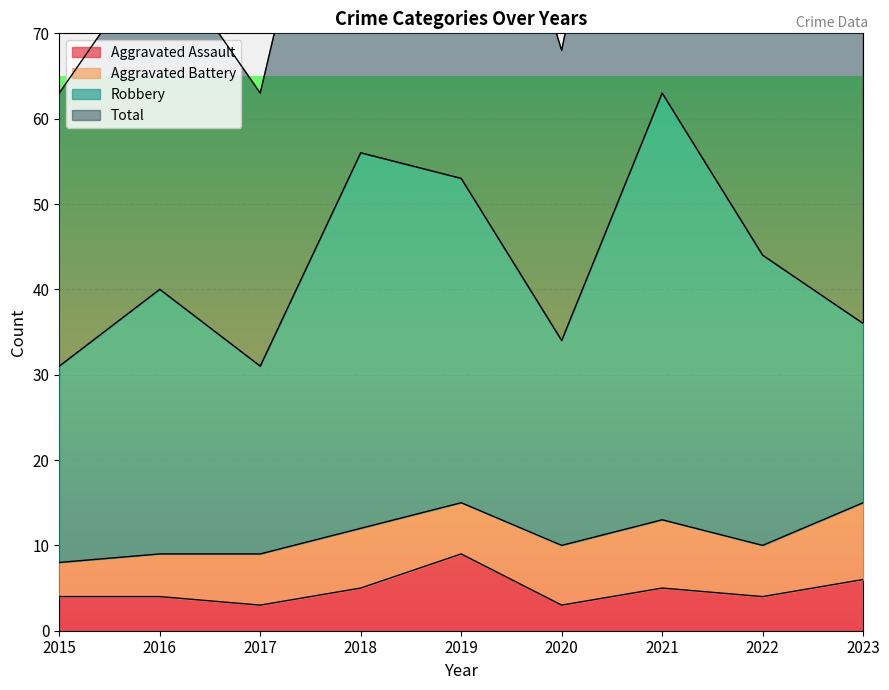

Where is the first local minimum for Total?

2017